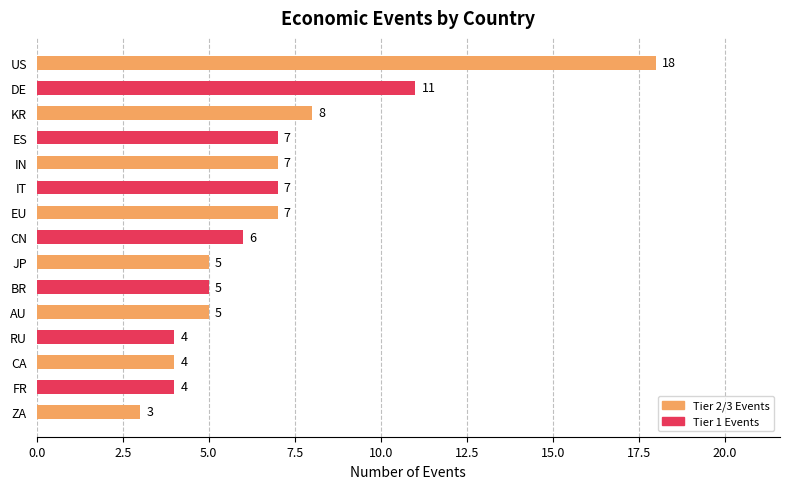

Which label corresponds to the largest value in the chart?

US